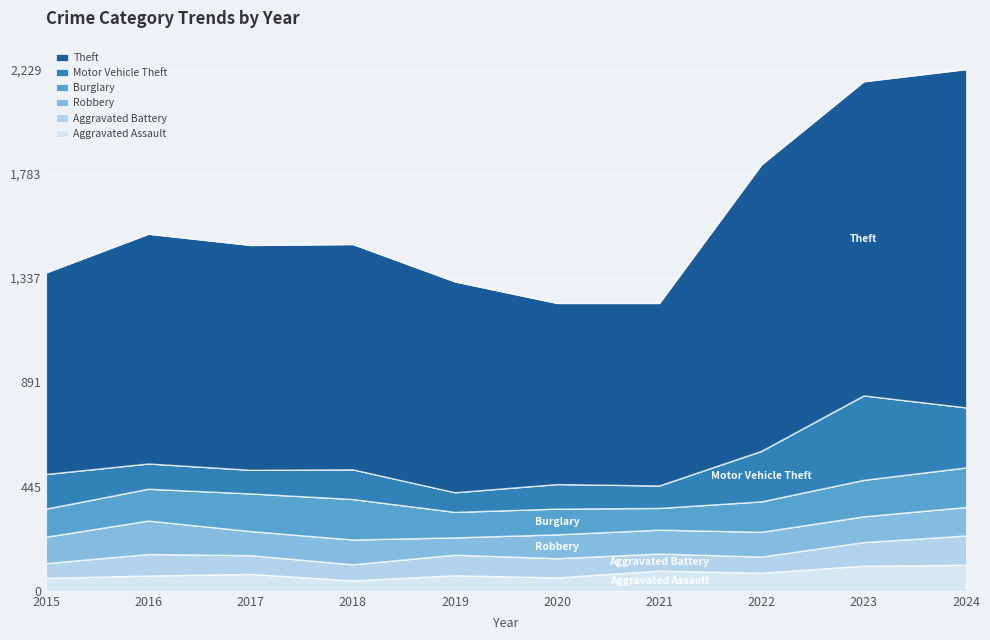

Reading left to right, what are all the values shown in this chart?

Aggravated Assault: 54	64	71	43	65	56	85	76	106	110
Aggravated Battery: 63	92	80	69	88	82	73	69	101	125
Robbery: 113	143	103	106	74	102	102	106	110	122
Burglary: 120	136	161	173	109	110	93	130	156	169
Motor Vehicle Theft: 148	108	101	127	84	105	96	216	361	257
Theft: 862	982	961	963	901	774	780	1225	1343	1446